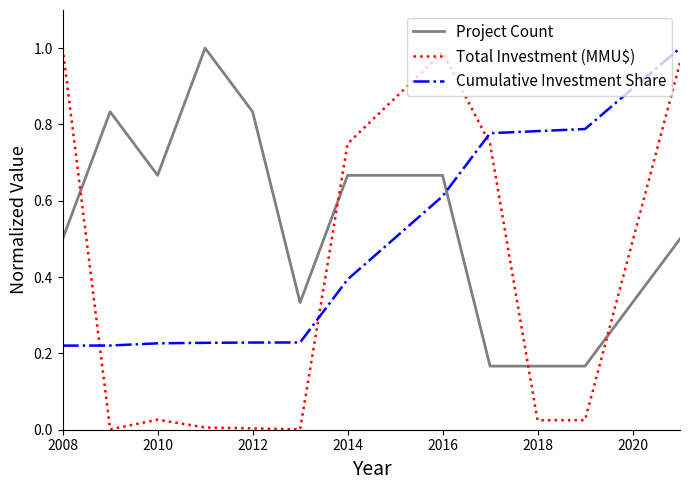

Which series has the largest total across all categories?

Project Count